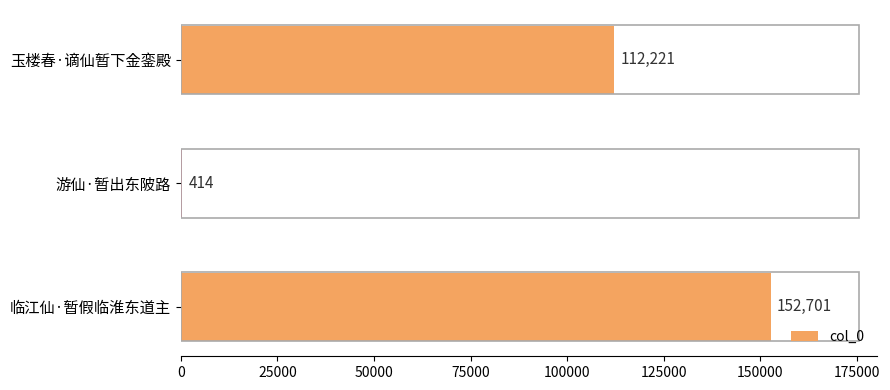

Which category has the highest value across all series?

临江仙·暂假临淮东道主